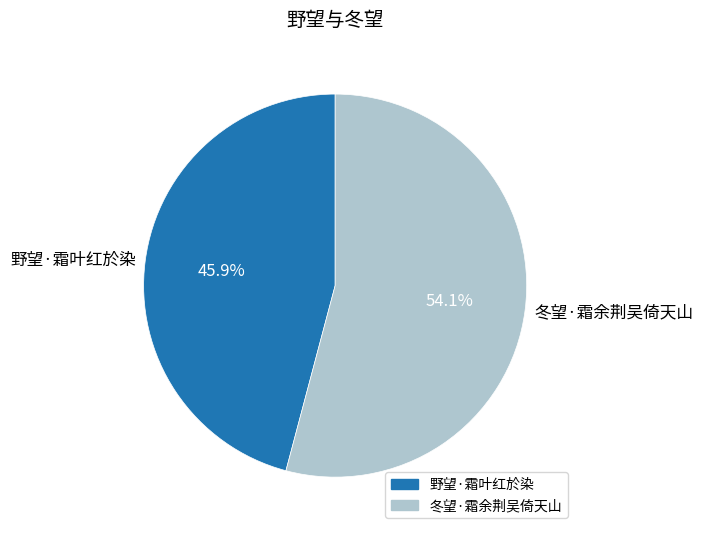

To the nearest percent, what portion does 冬望·霜余荆吴倚天山 represent?

54%